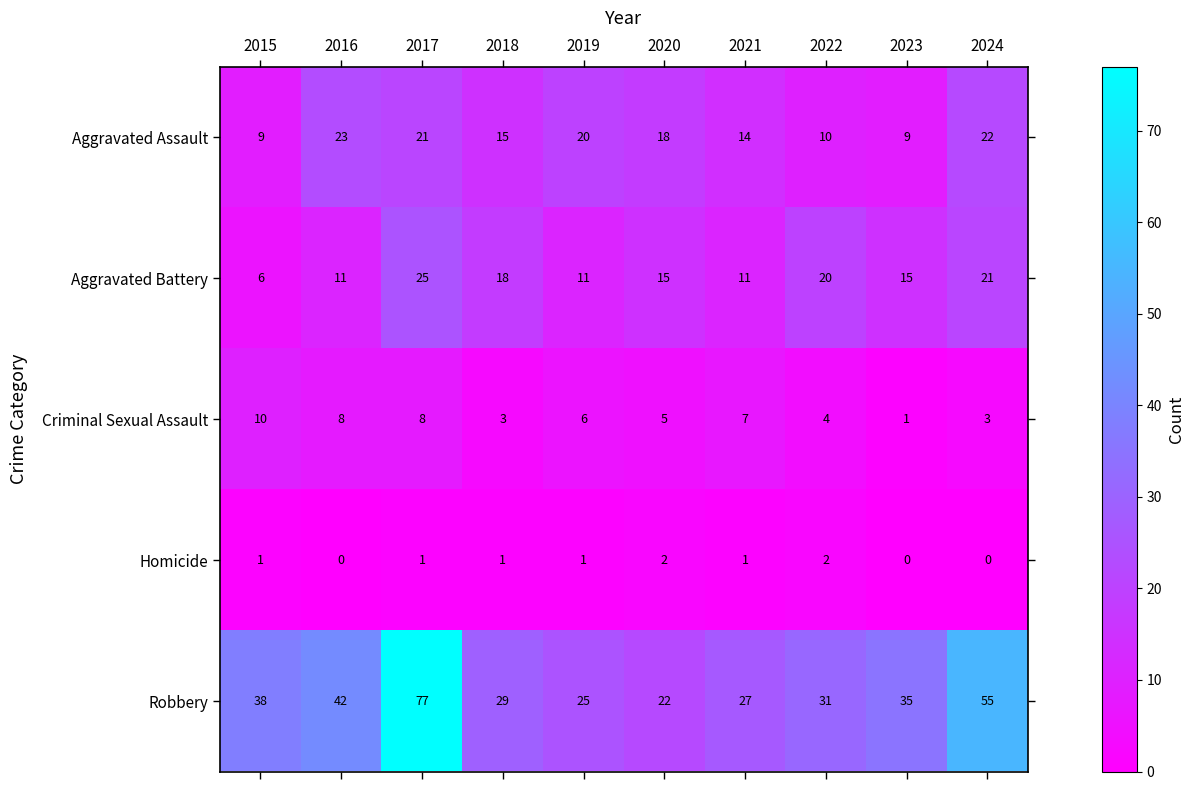

At which label does Criminal Sexual Assault first exceed 6?

2015